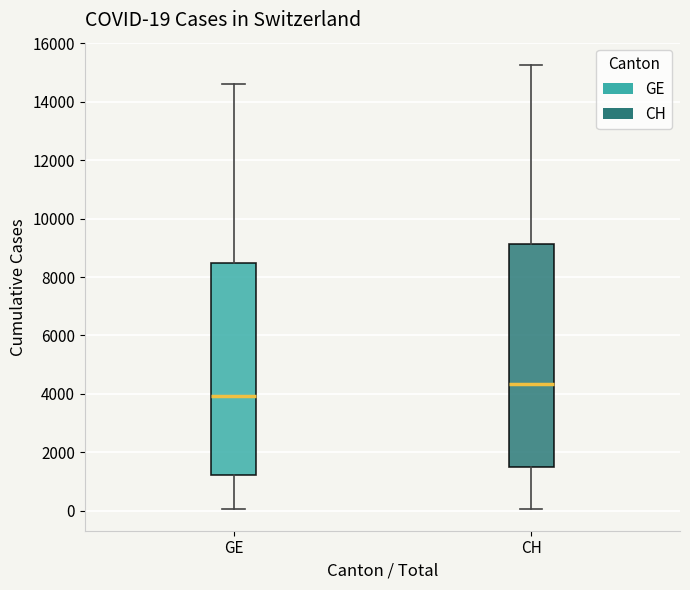

Which box is the tallest, from its lower edge to its upper edge?

CH